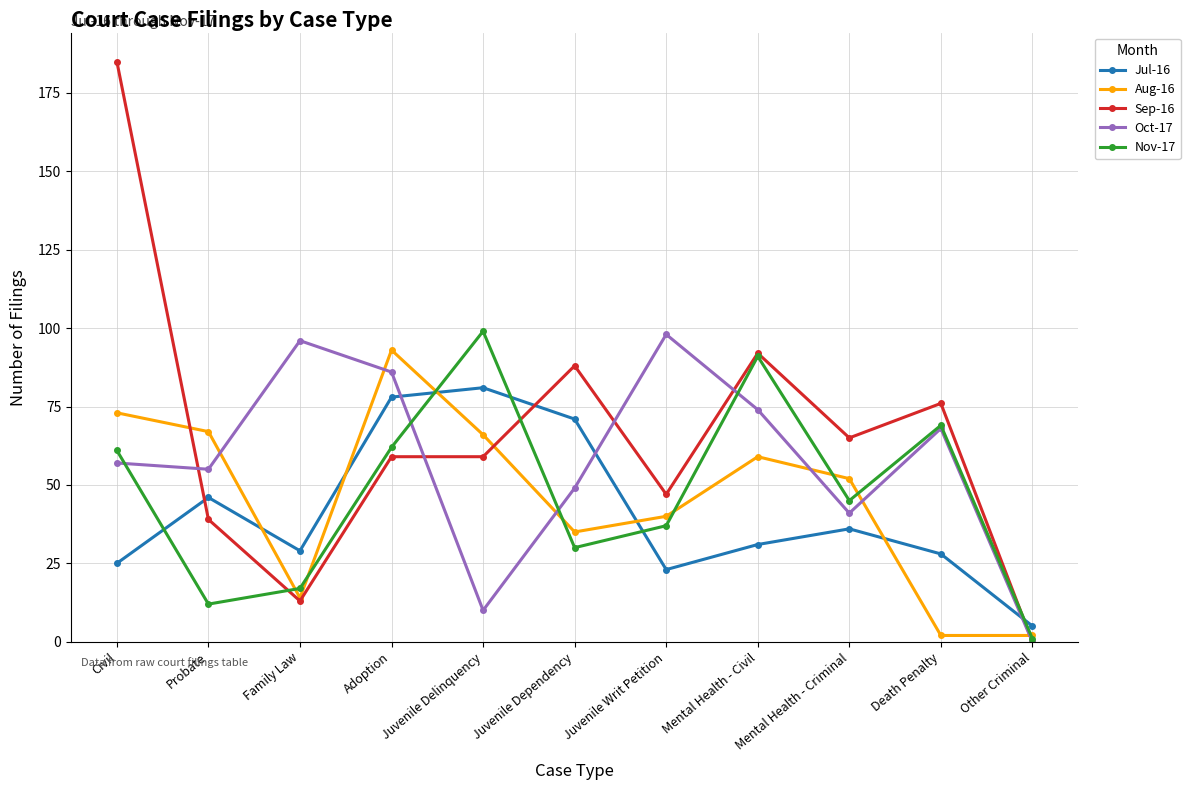

Where is the first local maximum for Aug-16?

Adoption